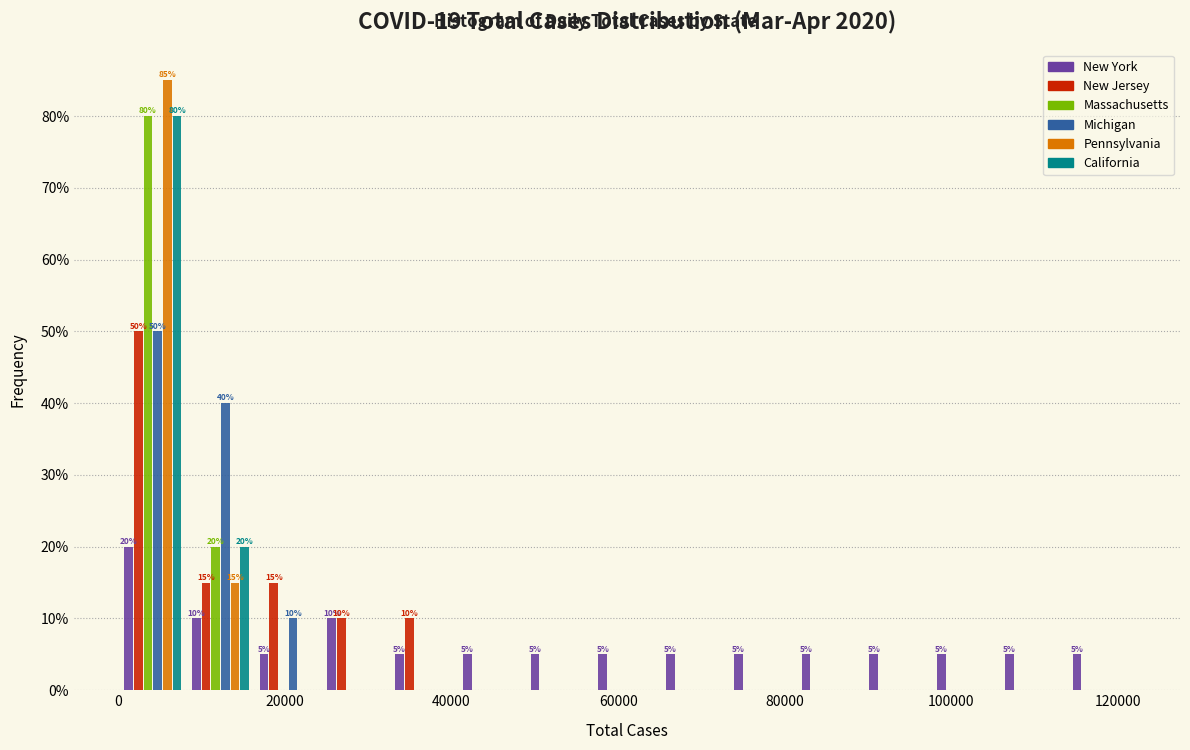

In the Pennsylvania series, which range on the x-axis has the tallest bar?

0 to 8000